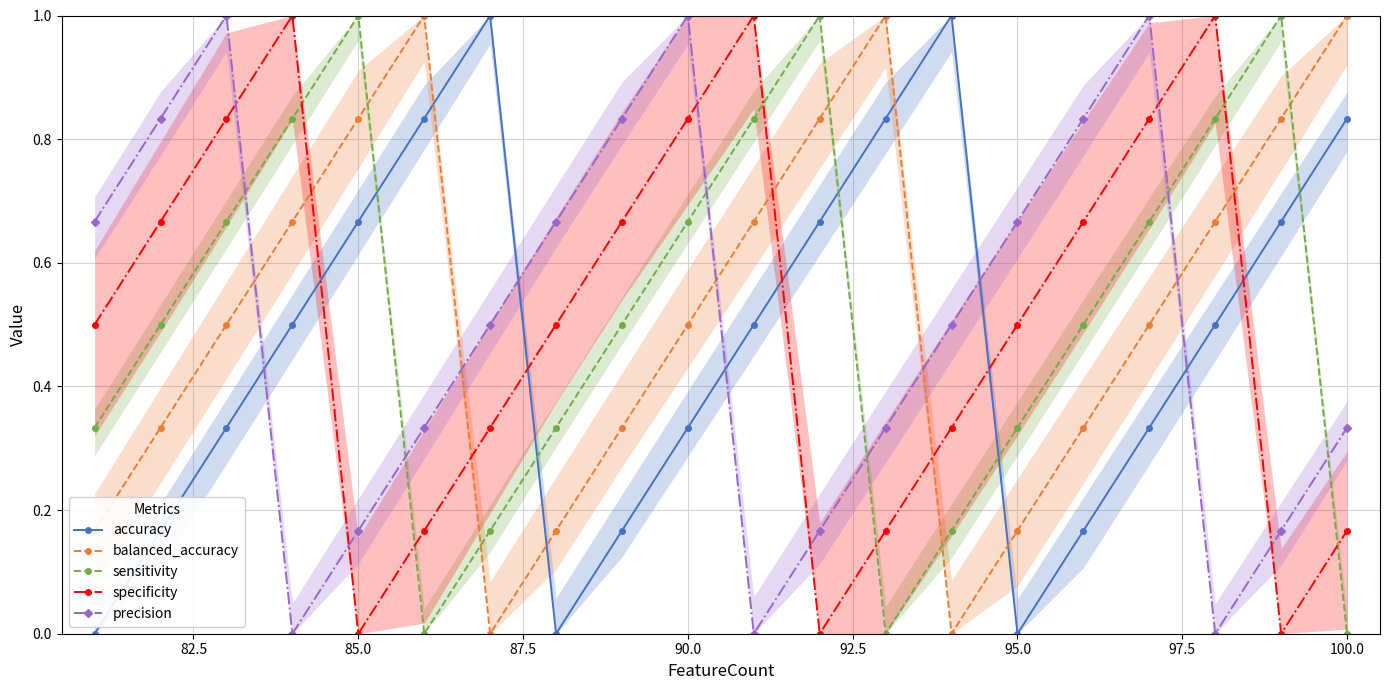

Is it true that precision equals 0.1 at 85.0?

False